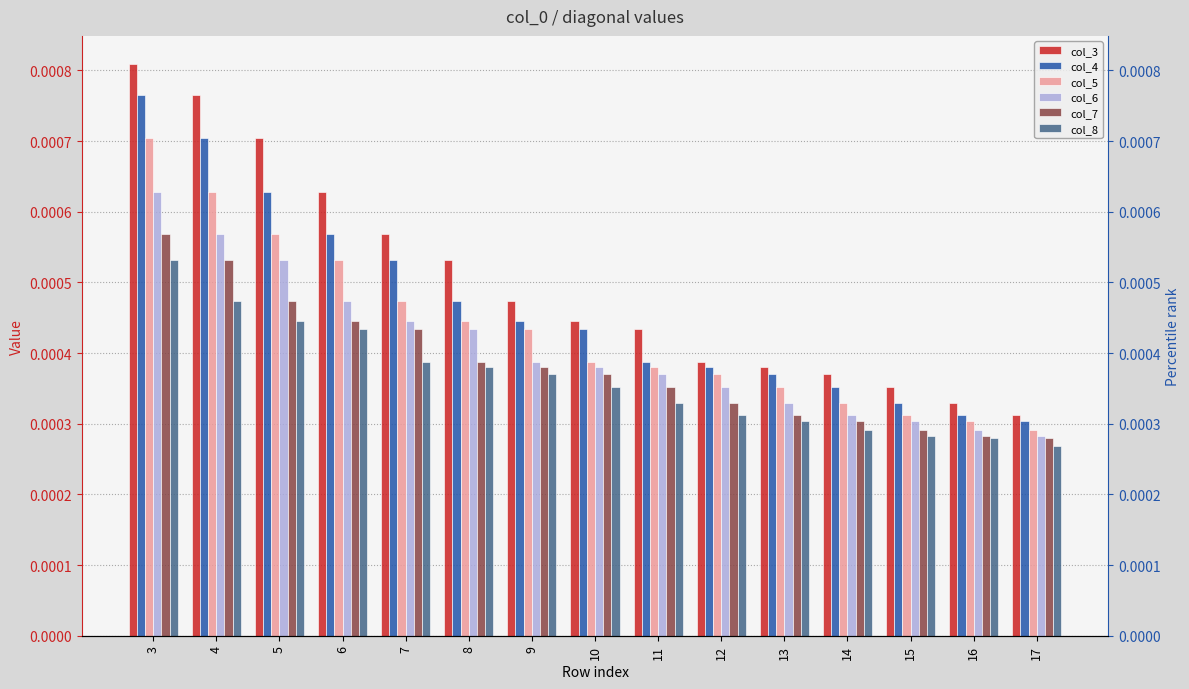

At which category is the sum across all series the highest?

3